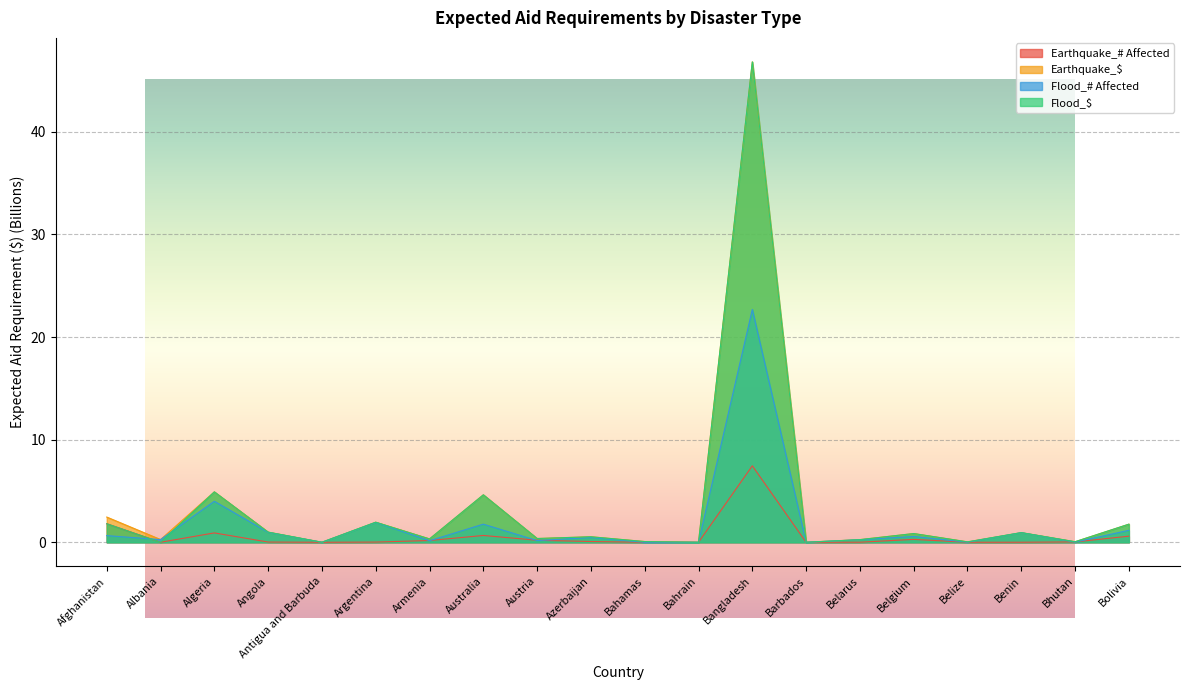

Rank the categories by Flood_$ value from highest to lowest.

Bangladesh, Algeria, Australia, Argentina, Afghanistan, Bolivia, Angola, Benin, Belgium, Azerbaijan, Austria, Armenia, Belarus, Bahamas, Bhutan, Belize, Barbados, Antigua and Barbuda, Albania, Bahrain